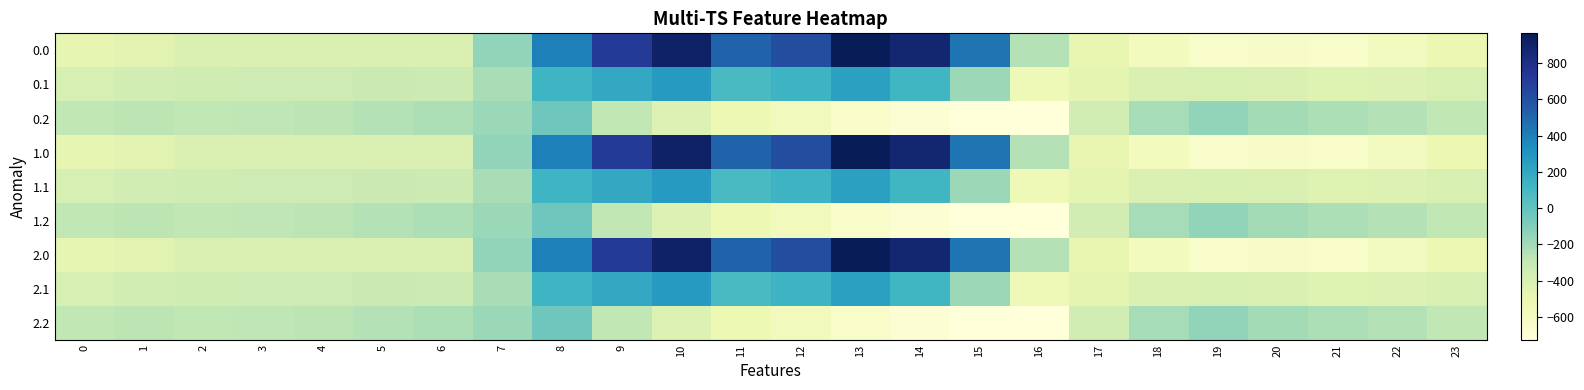

What is the greatest value displayed?

962.7